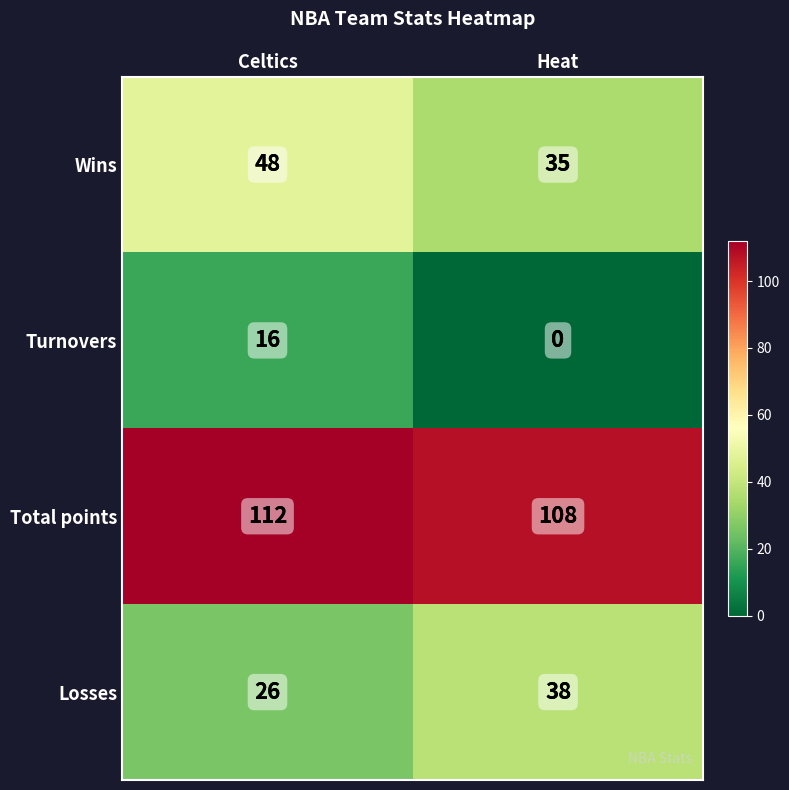

Where is Wins nearest to the value 41?

Heat